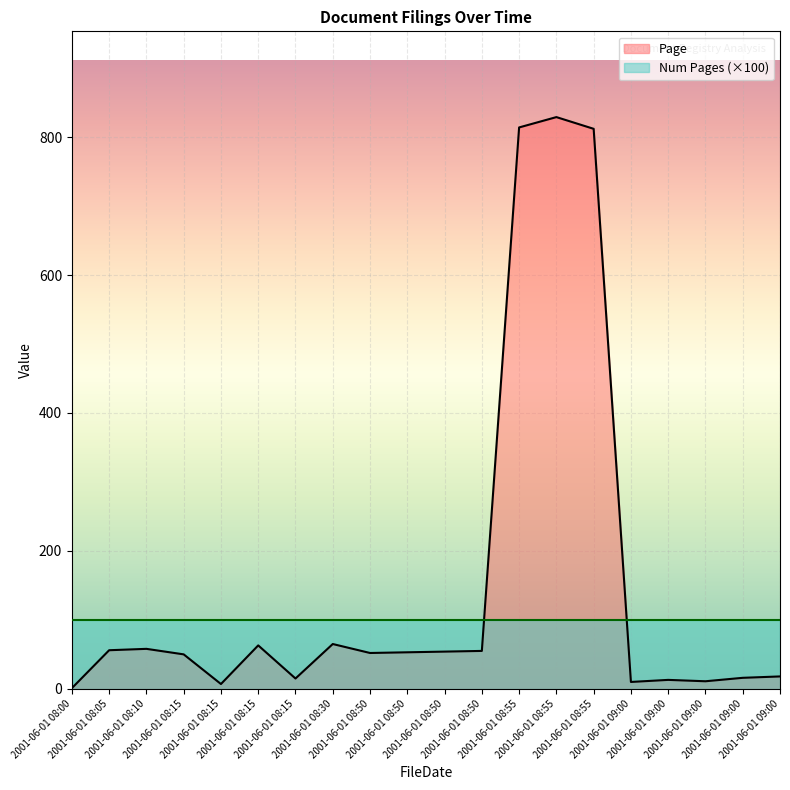

How many lines are shown in the chart?

2